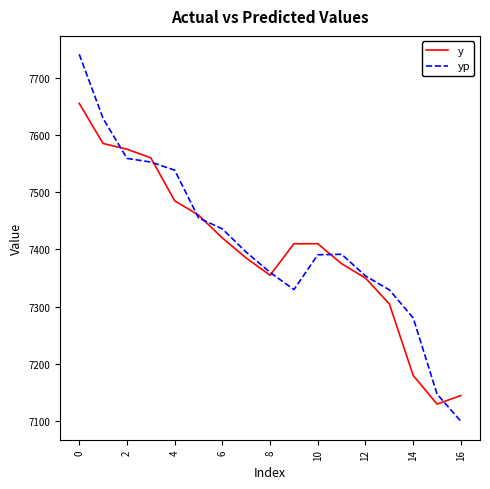

Rank the series by their maximum value, from highest to lowest.

yp, y